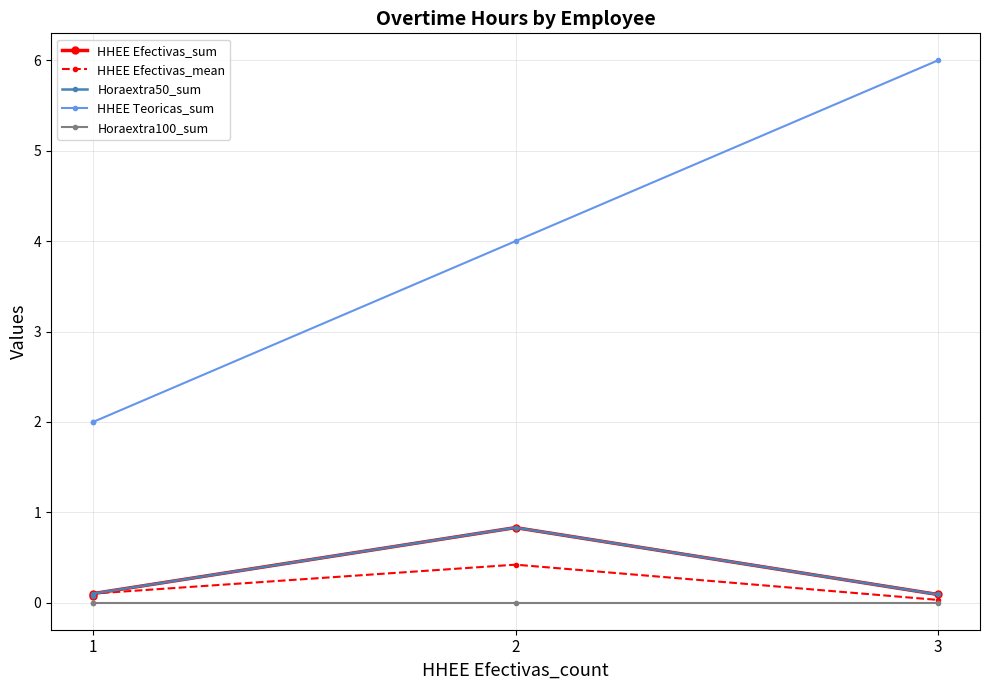

Which has a higher value, 2 or 3?

2